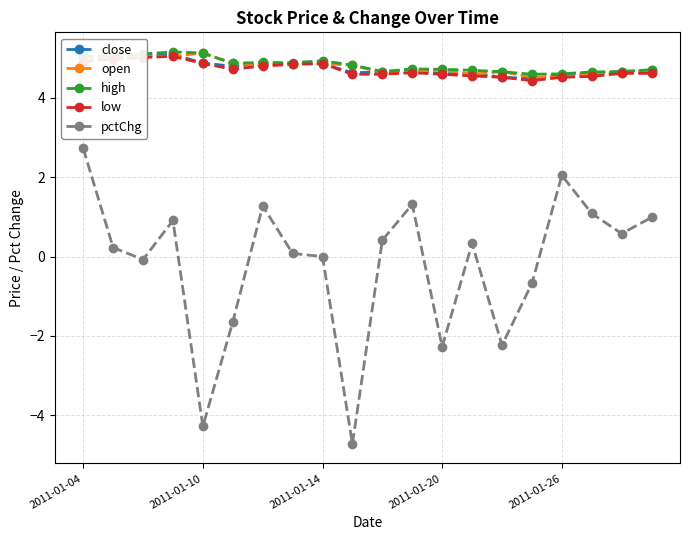

Does the chart have visible grid lines?

Yes